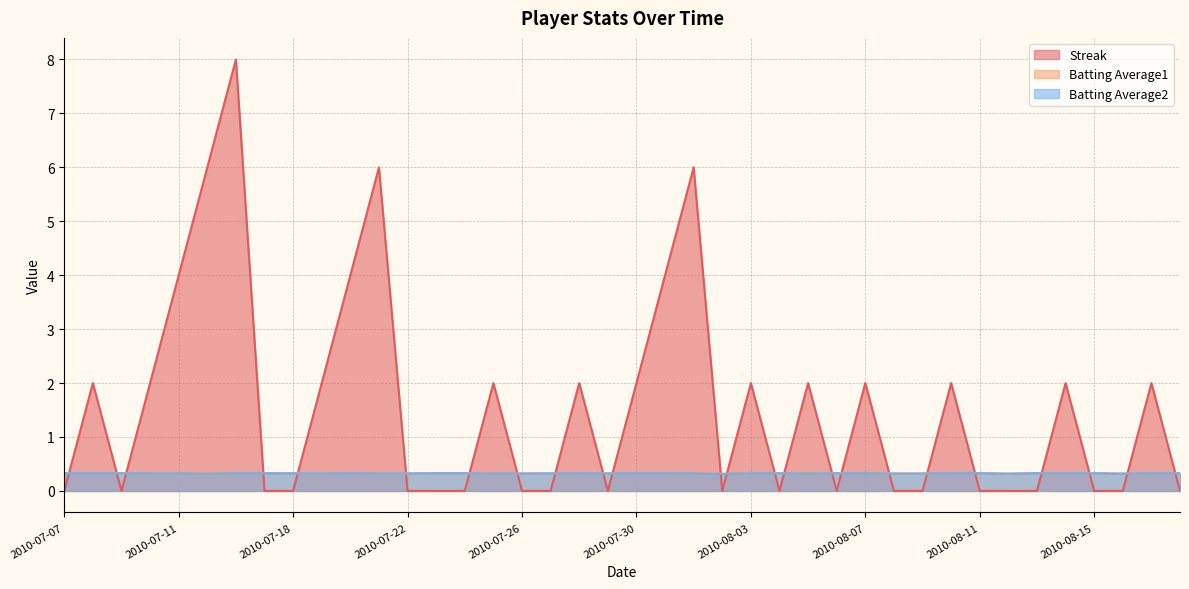

At which category is the sum across all series the highest?

2010-07-16